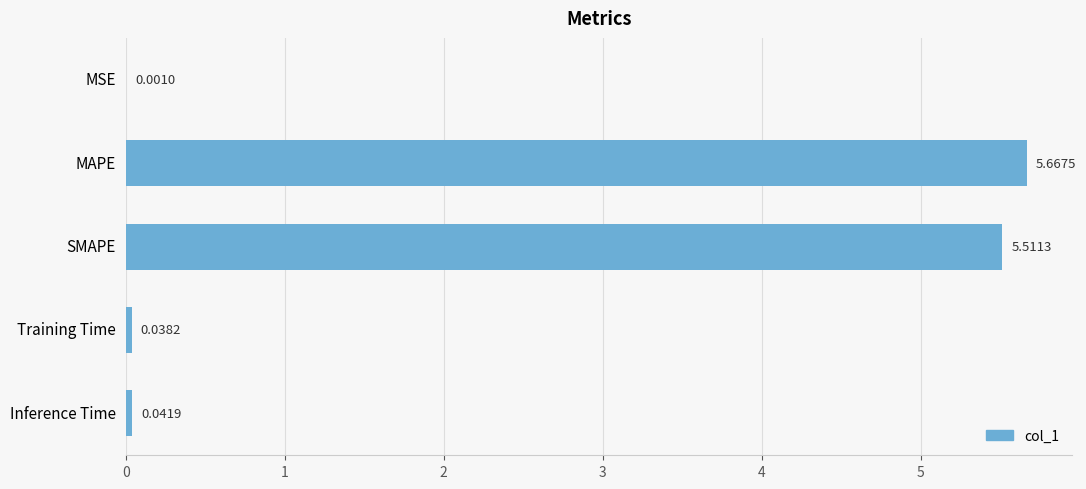

What is the sum of the values at Inference Time and SMAPE?

5.6